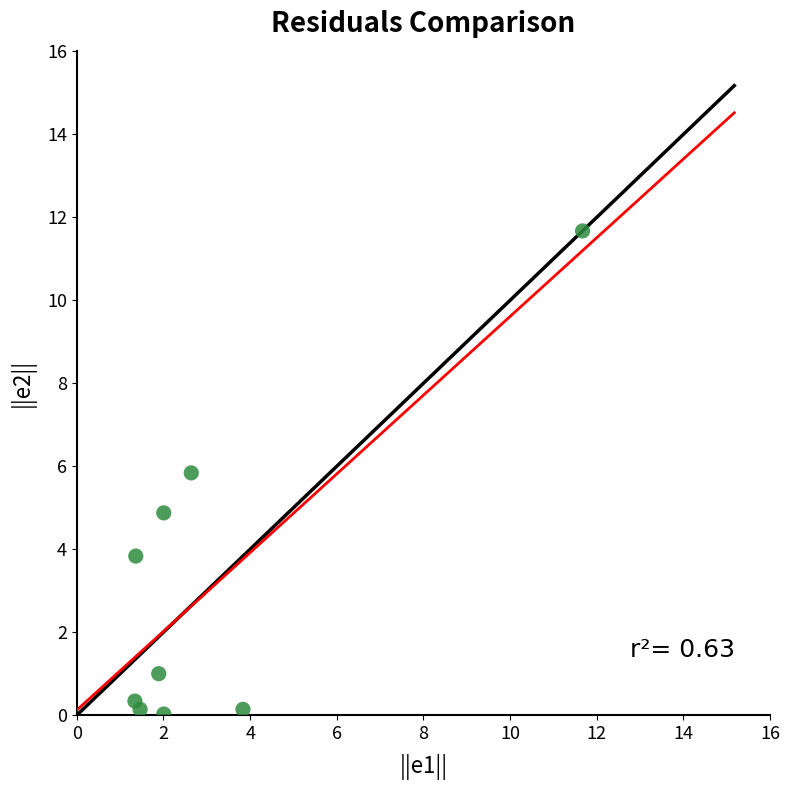

What is the range of X values (max minus min)?

10.3